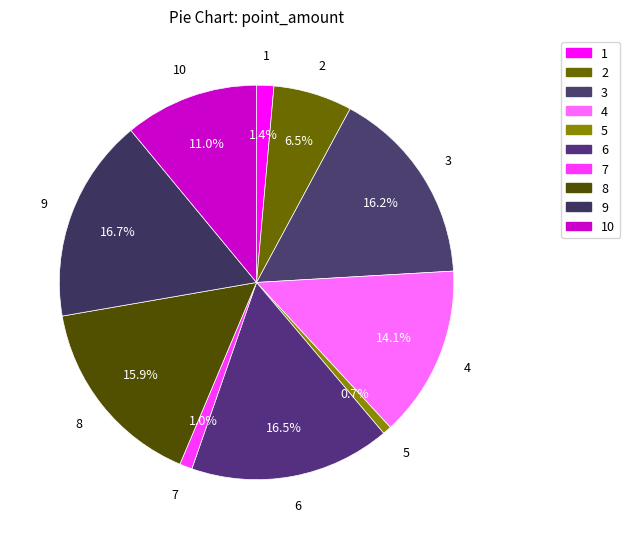

Does 8 account for over 50% of the chart?

No